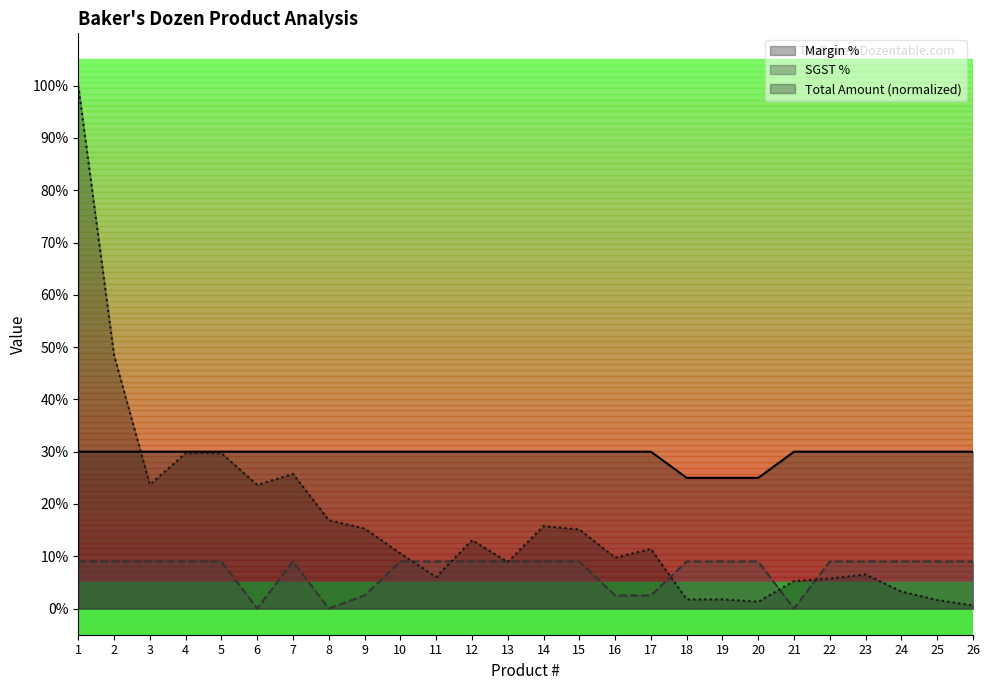

Reading left to right, extract all data points from this chart.

Margin %: 1=30.0	2=30.0	3=30.0	4=30.0	5=30.0	6=30.0	7=30.0	8=30.0	9=30.0	10=30.0	11=30.0	12=30.0	13=30.0	14=30.0	15=30.0	16=30.0	17=30.0	18=25.0	19=25.0	20=25.0	21=30.0	22=30.0	23=30.0	24=30.0	25=30.0	26=30.0
SGST %: 1=9.0	2=9.0	3=9.0	4=9.0	5=9.0	6=0.0	7=9.0	8=0.0	9=2.5	10=9.0	11=9.0	12=9.0	13=9.0	14=9.0	15=9.0	16=2.5	17=2.5	18=9.0	19=9.0	20=9.0	21=0.0	22=9.0	23=9.0	24=9.0	25=9.0	26=9.0
Total Amount: 1=100.0	2=48.4	3=23.7	4=29.7	5=29.7	6=23.6	7=25.8	8=16.9	9=15.3	10=10.5	11=6.0	12=13.1	13=8.9	14=15.8	15=15.2	16=9.7	17=11.4	18=1.8	19=1.8	20=1.3	21=5.3	22=5.7	23=6.5	24=3.3	25=1.6	26=0.6